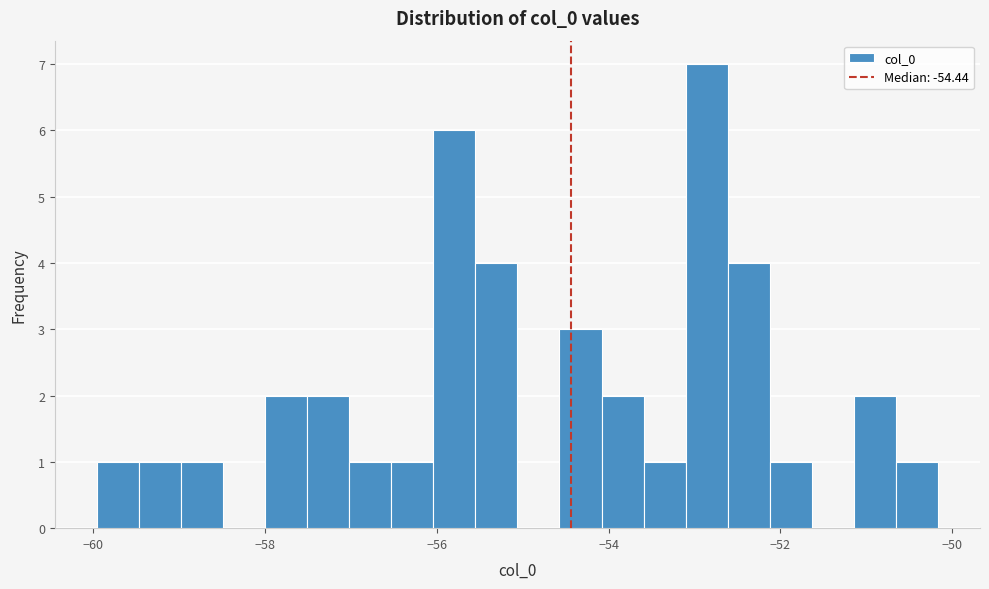

Around what value on the x-axis is the tallest bar? Give the approximate position of its centre, as read against the axis.

-52.8